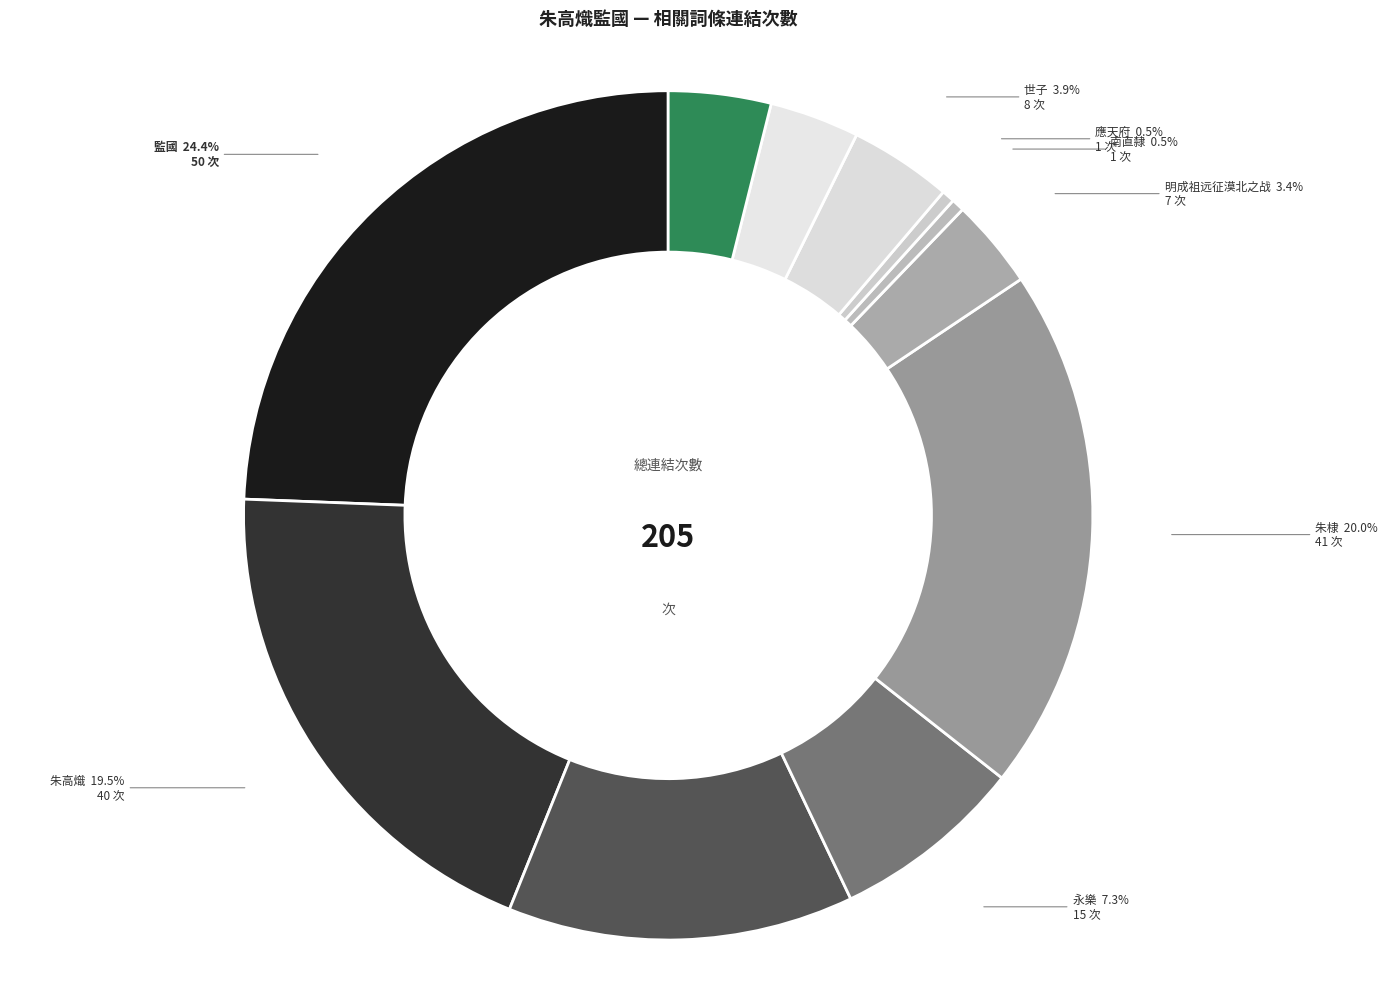

To the nearest percent, what is the average slice percentage?

9%